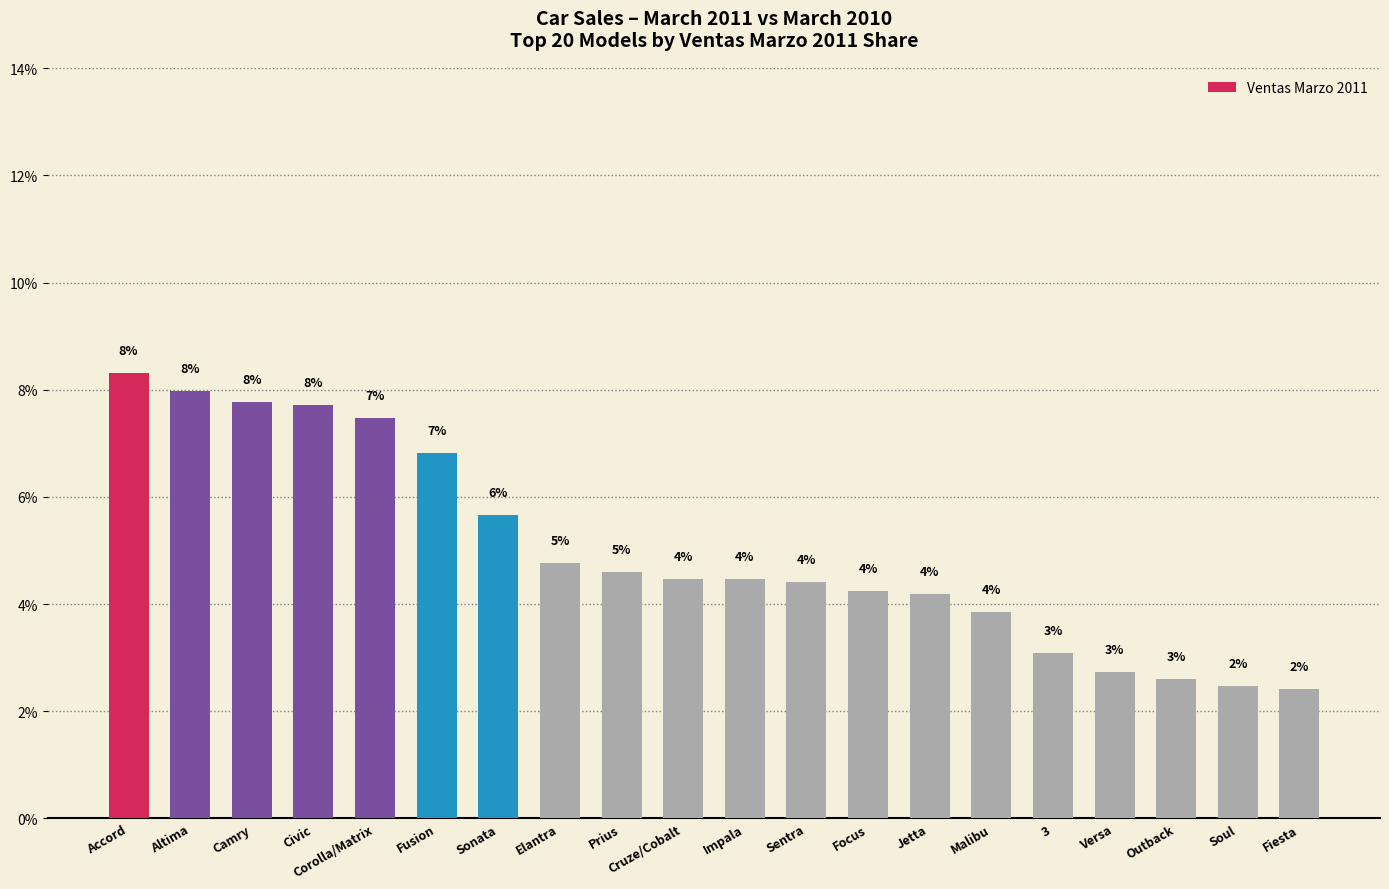

Reading left to right, list all the values displayed in this chart.

Accord=8.3	Altima=8.0	Camry=7.8	Civic=7.7	Corolla/Matrix=7.5	Fusion=6.8	Sonata=5.7	Elantra=4.8	Prius=4.6	Cruze/Cobalt=4.5	Impala=4.5	Sentra=4.4	Focus=4.2	Jetta=4.2	Malibu=3.8	3=3.1	Versa=2.7	Outback=2.6	Soul=2.5	Fiesta=2.4